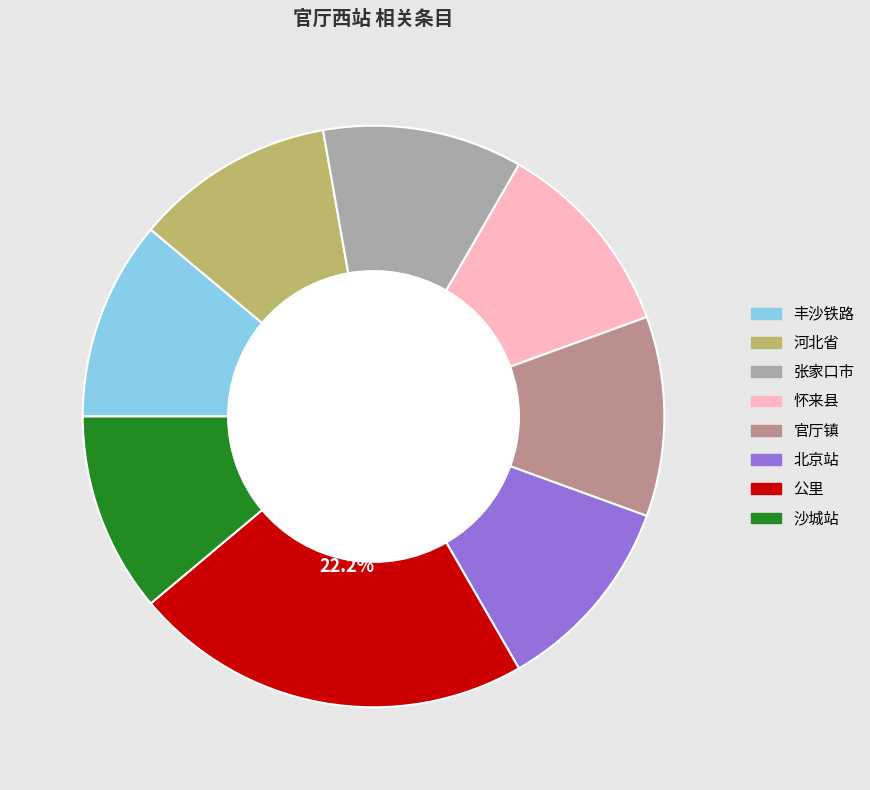

To the nearest percent, what is the difference between the largest and smallest slice percentages?

11%